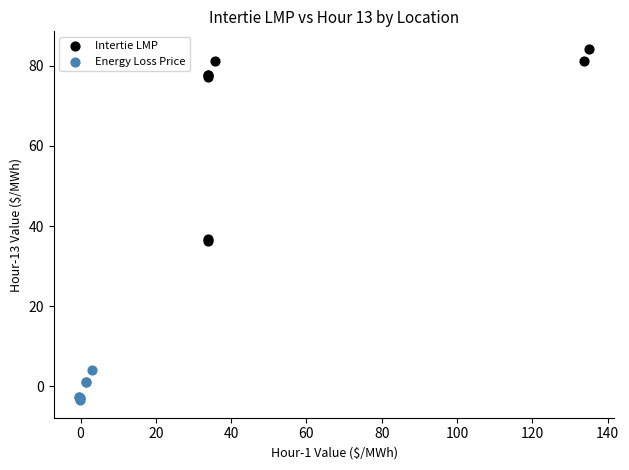

Which series has the widest spread of Y values?

Intertie LMP